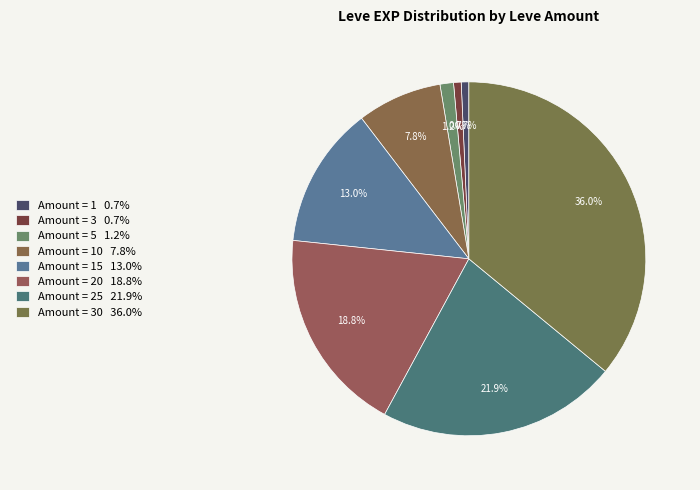

Count the number of slices in the pie.

8